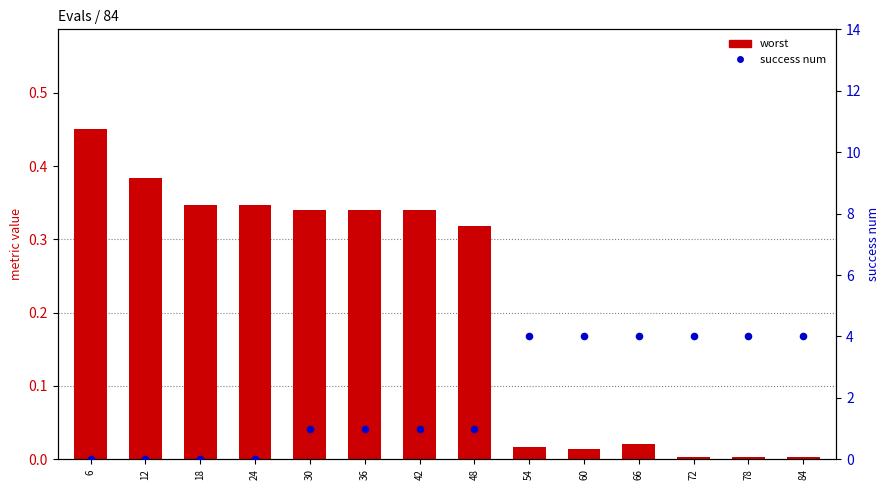

What is the total value across all series at 30?

1.3